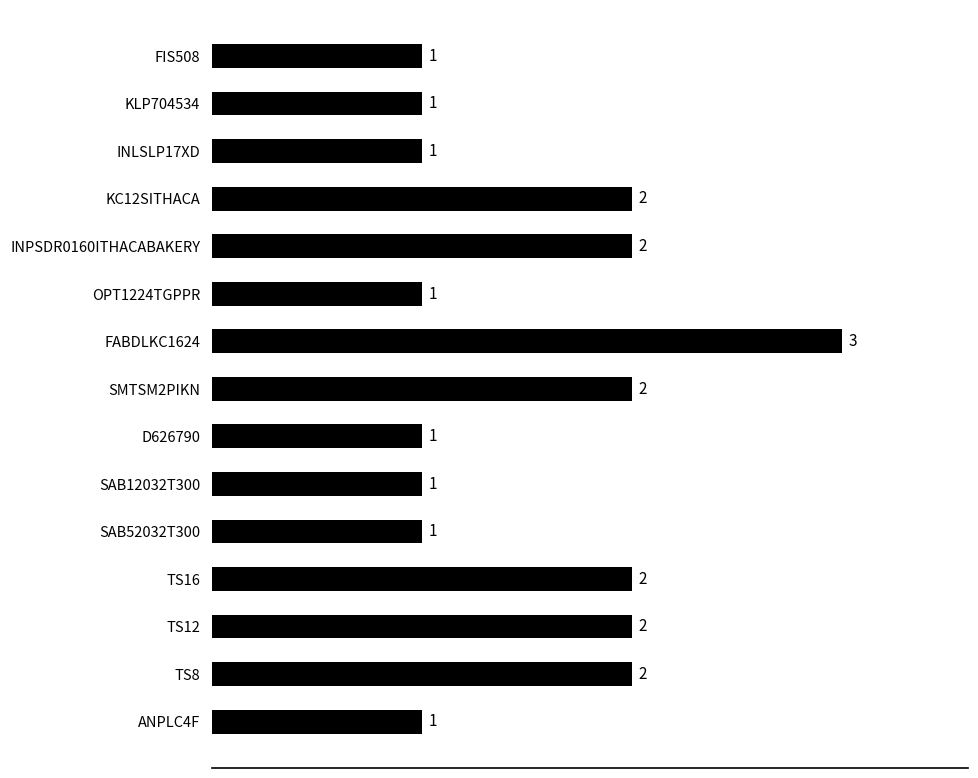

Reading bottom to top, list all the values displayed in this chart.

ANPLC4F=1	TS8=2	TS12=2	TS16=2	SAB52032T300=1	SAB12032T300=1	D626790=1	SMTSM2PIKN=2	FABDLKC1624=3	OPT1224TGPPR=1	INPSDR0160ITHACABAKERY=2	KC12SITHACA=2	INLSLP17XD=1	KLP704534=1	FIS508=1